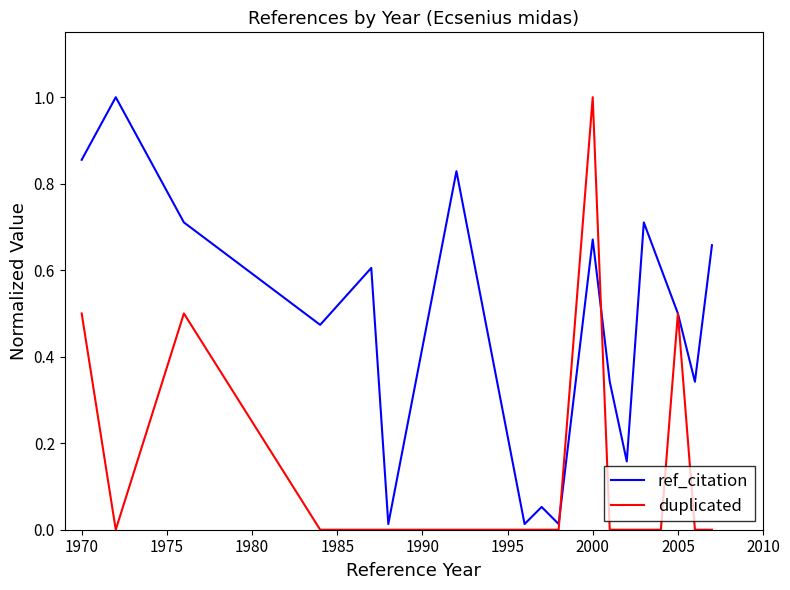

Rank the series by their average value, from lowest to highest.

duplicated, ref_citation